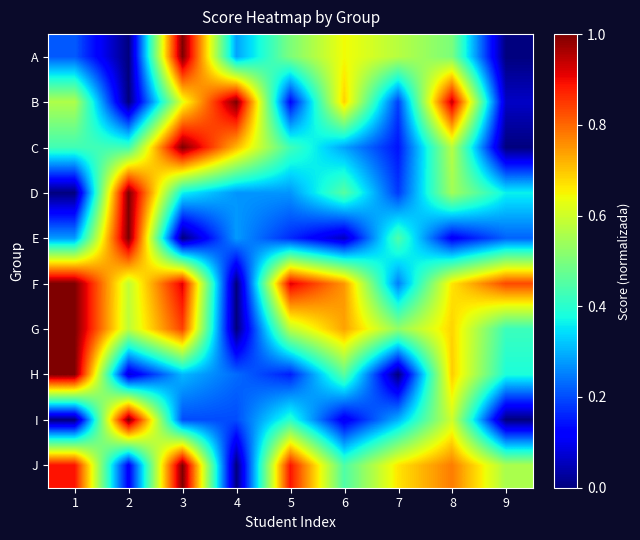

What is the total value across all series at 7?

3.3